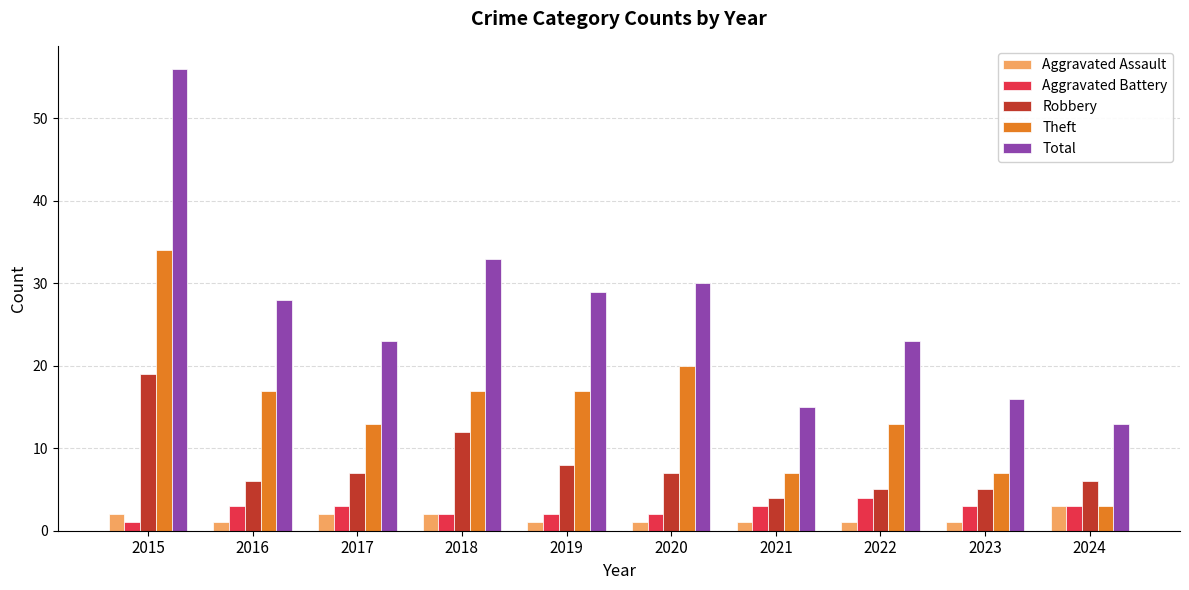

Reading right to left, what are all the values shown in this chart?

Aggravated Assault: 3	1	1	1	1	1	2	2	1	2
Aggravated Battery: 3	3	4	3	2	2	2	3	3	1
Robbery: 6	5	5	4	7	8	12	7	6	19
Theft: 3	7	13	7	20	17	17	13	17	34
Total: 13	16	23	15	30	29	33	23	28	56